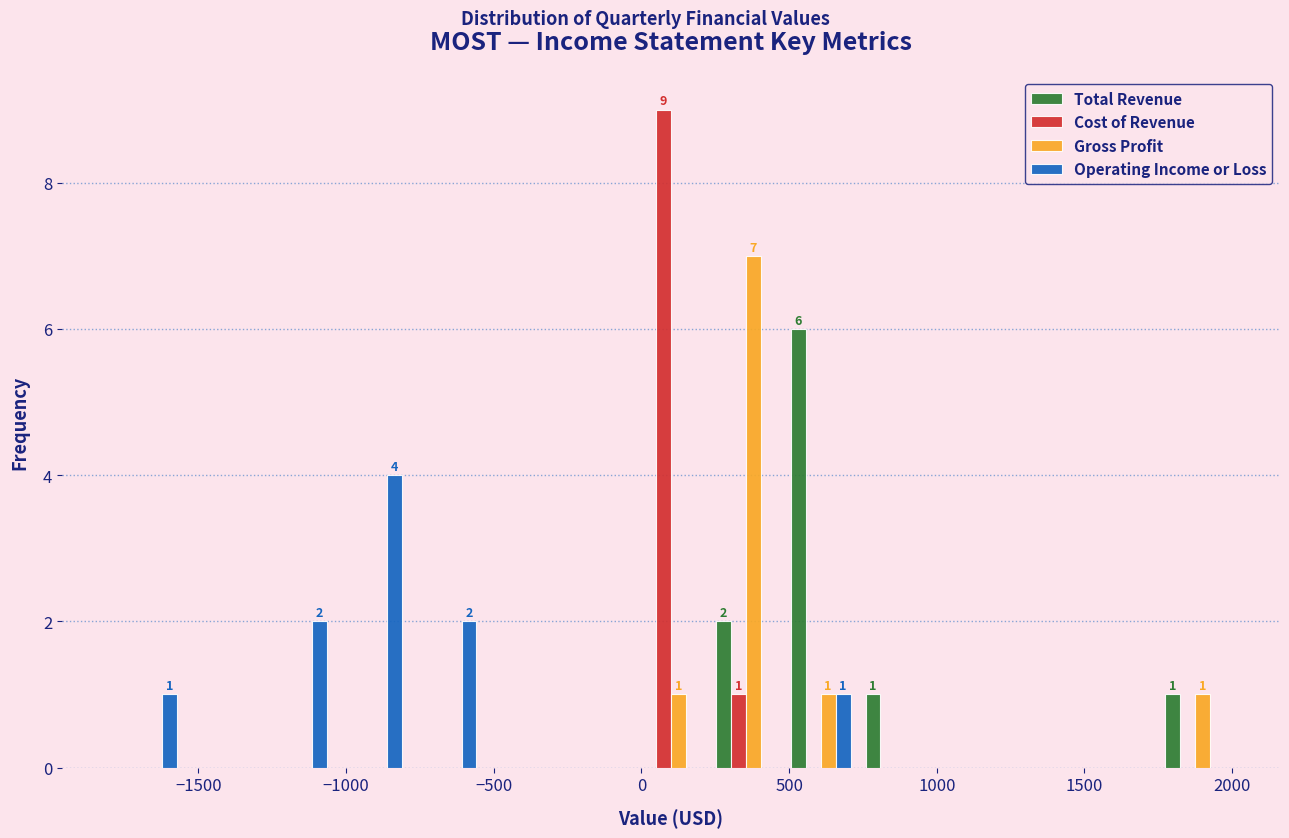

In the Operating Income or Loss series, which range on the x-axis has the tallest bar?

-1050 to -800